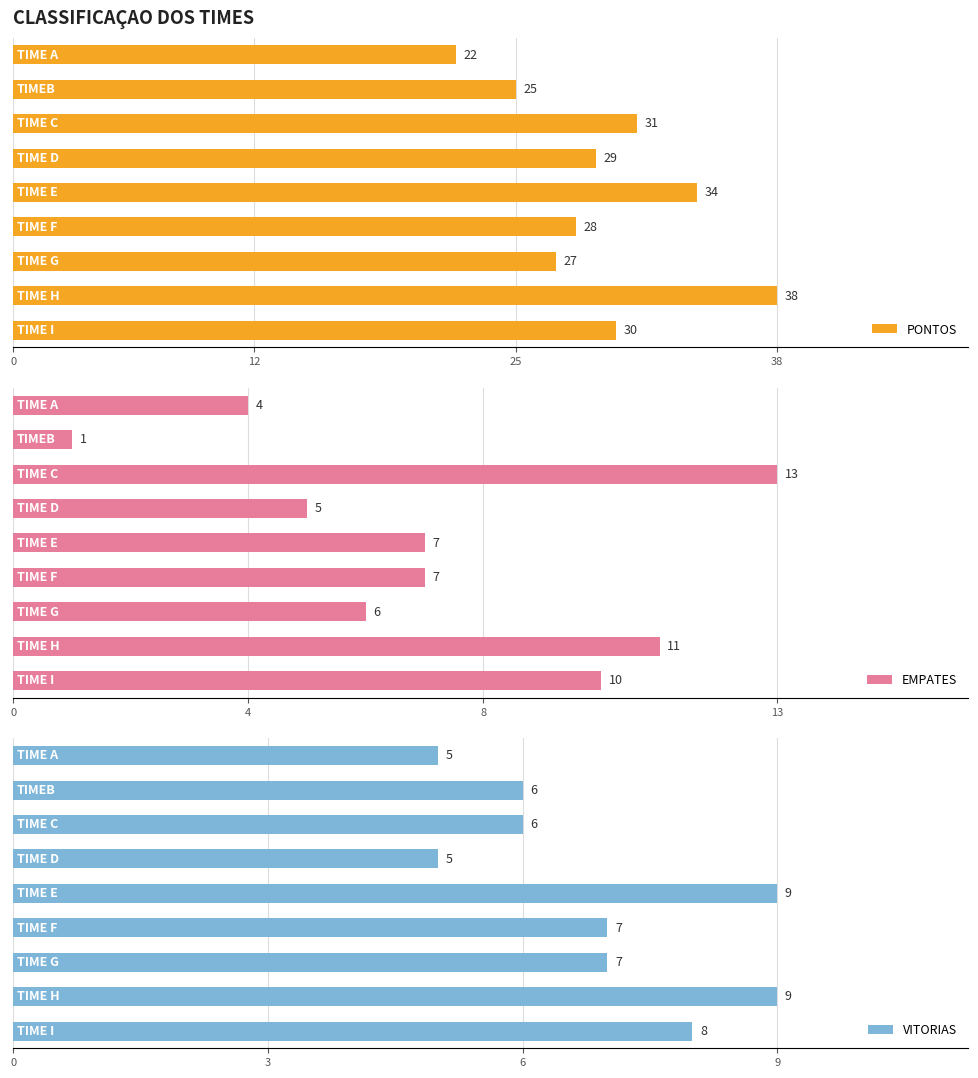

What is the average value of the VITORIAS series?

7